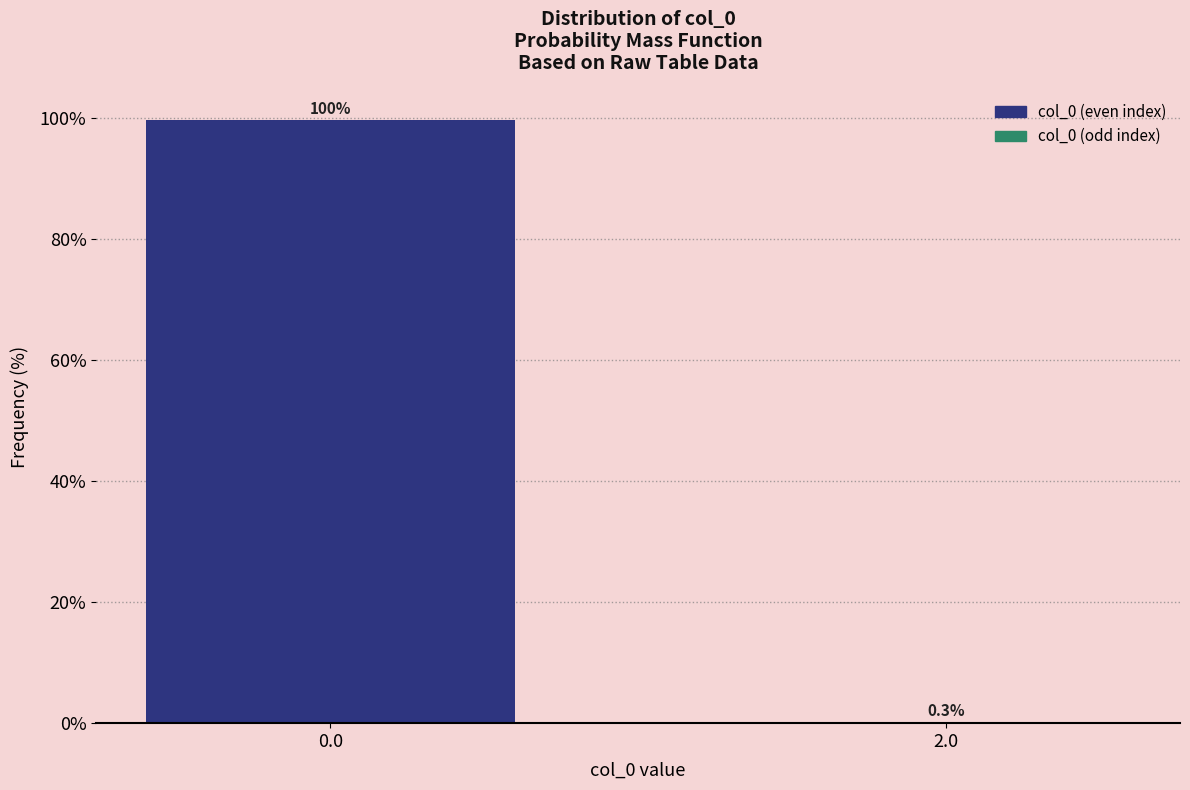

Reading right to left, what are all the values shown in this chart?

2.0=0.3	0.0=99.7